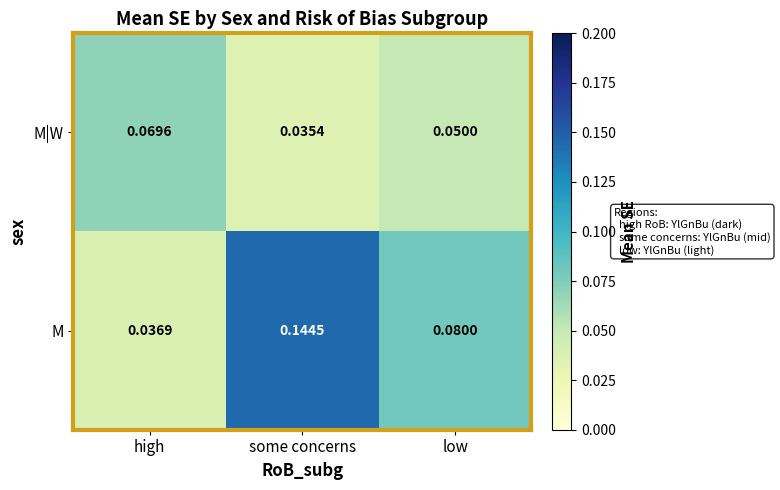

At some concerns, list the series in order from smallest to largest.

M|W, M